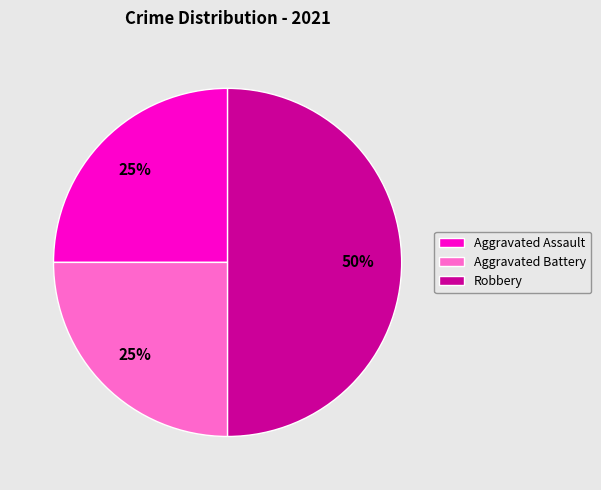

Does Aggravated Battery represent more than half of the total?

No